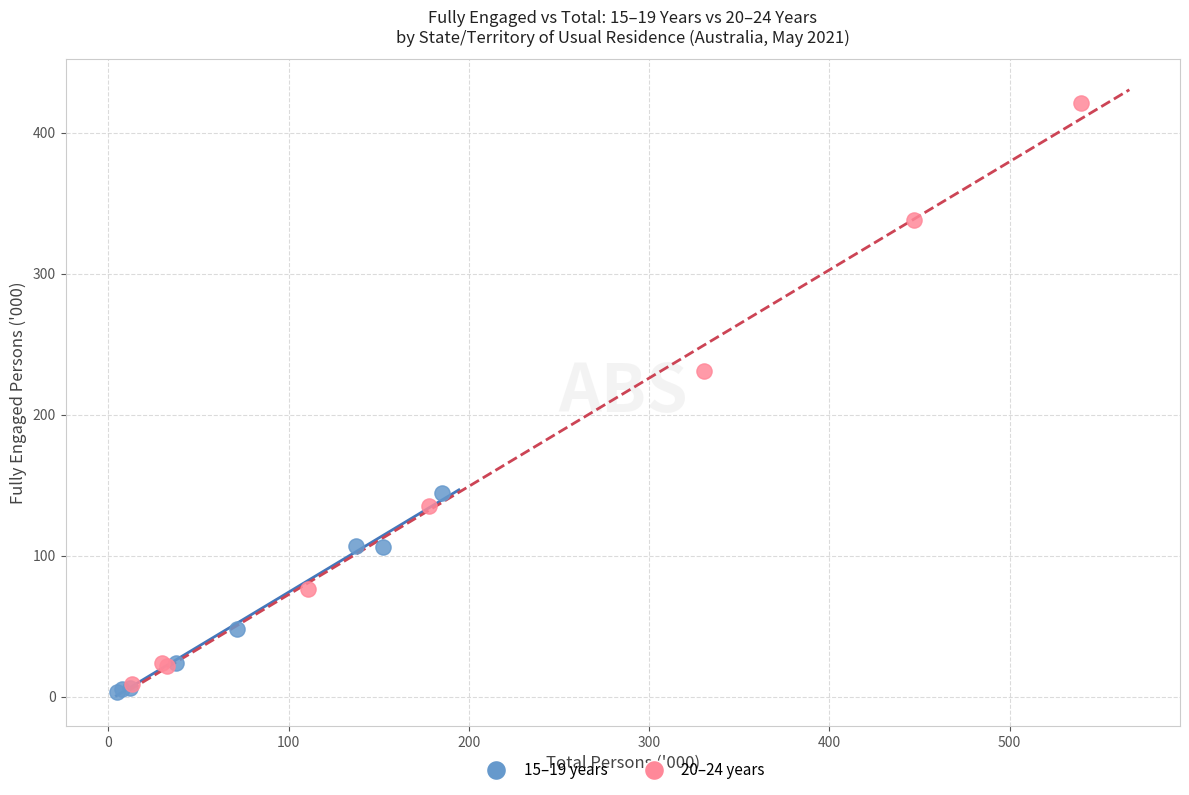

Which series has the widest spread of Y values?

20–24 years